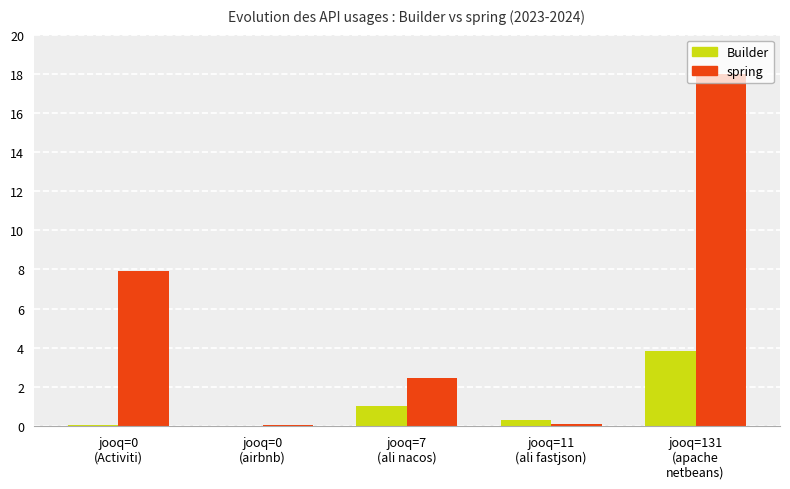

Between jooq=0
(Activiti) and jooq=11
(ali fastjson), which series saw the biggest shift?

spring